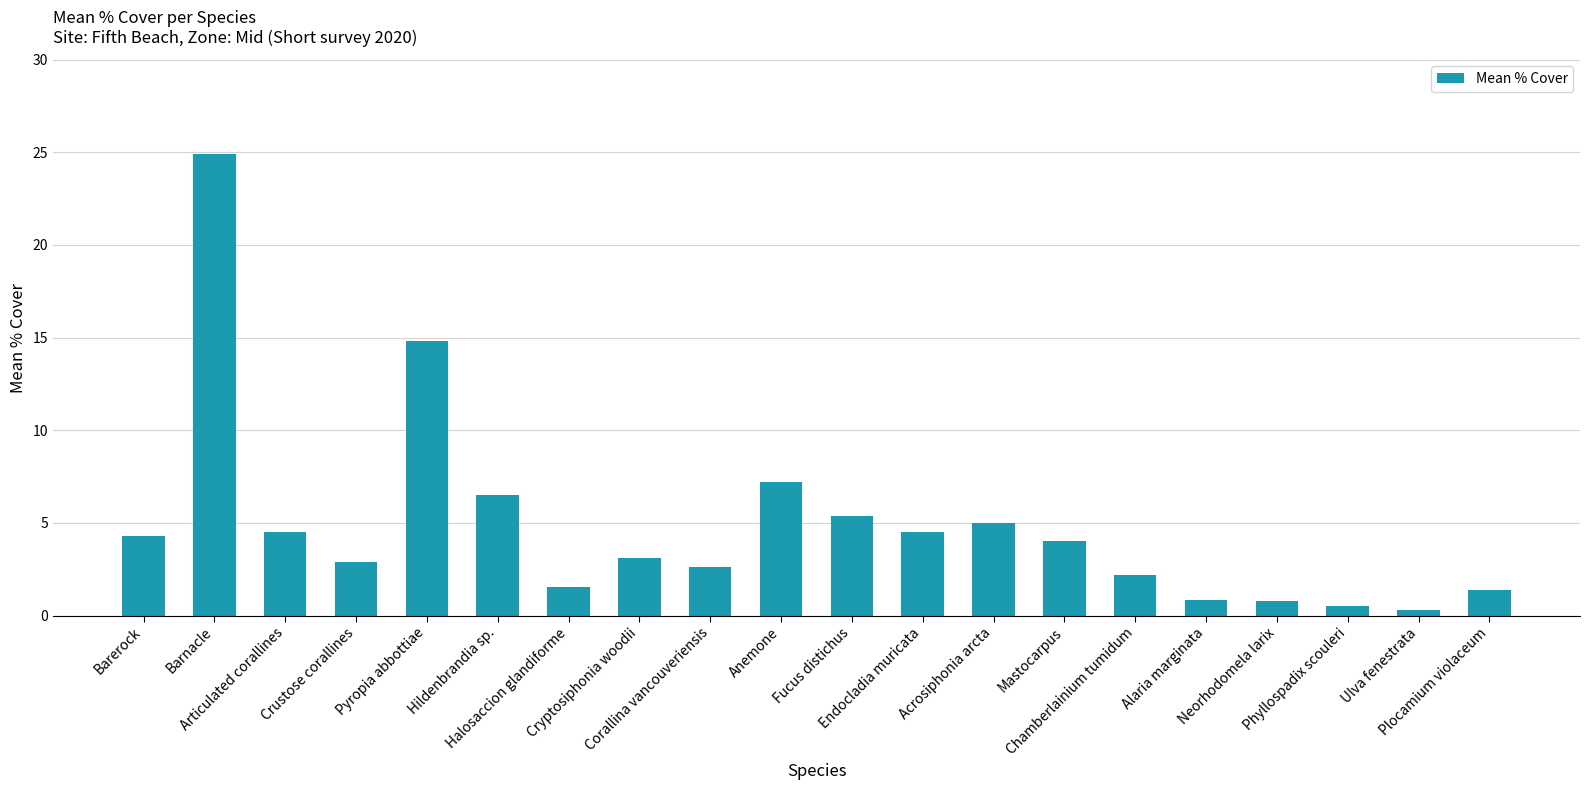

Which label corresponds to the largest value in the chart?

Barnacle